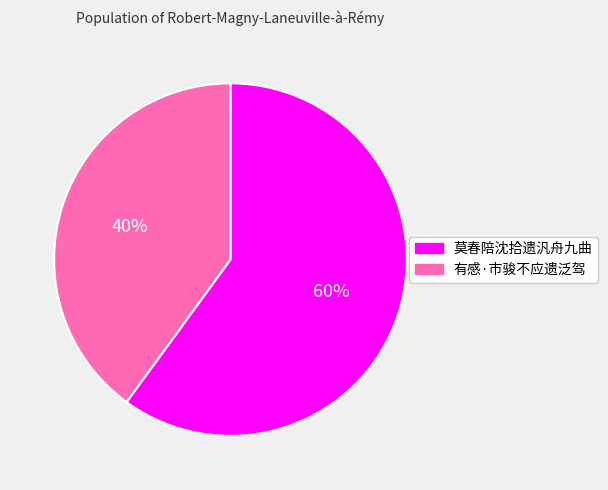

To the nearest percent, what portion does 有感·市骏不应遗泛驾 represent?

40%